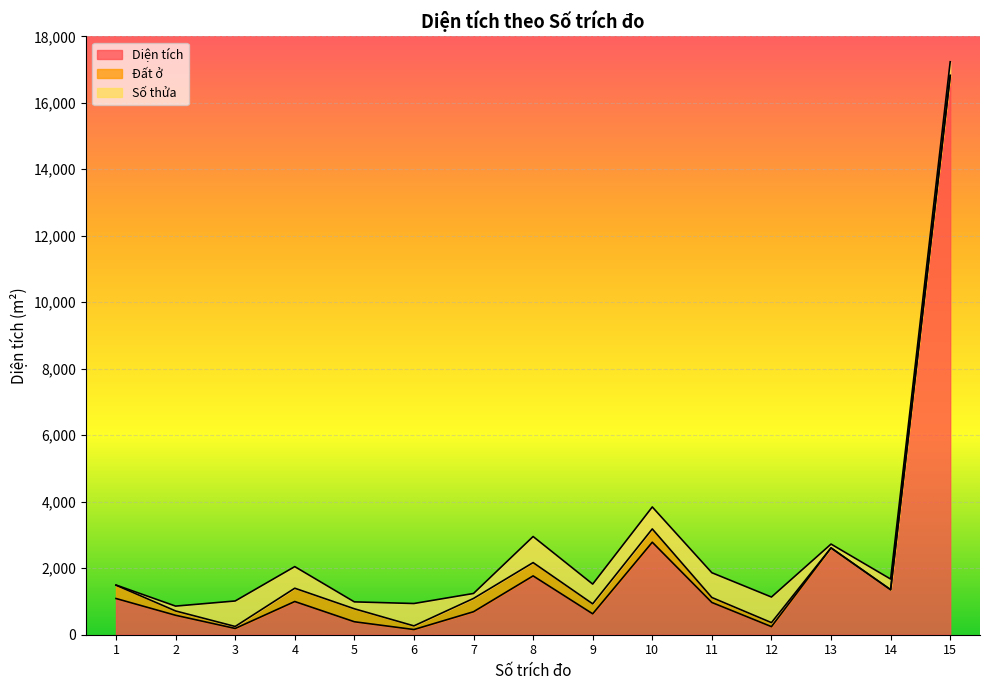

What is the total value across all series at 7?

1241.4